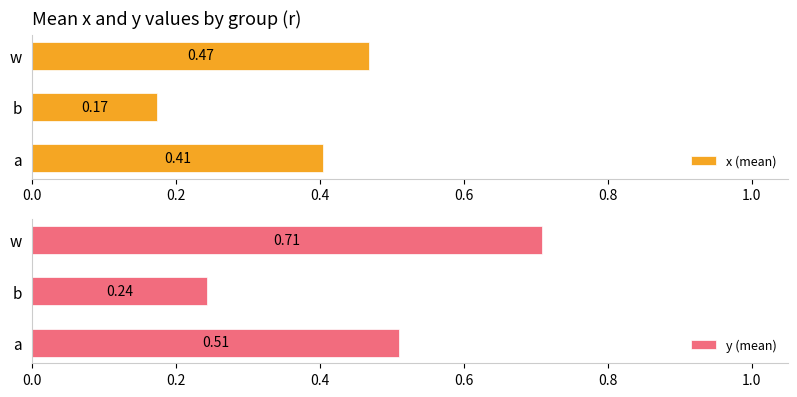

Rank the categories by x (mean) value from lowest to highest.

b, a, w